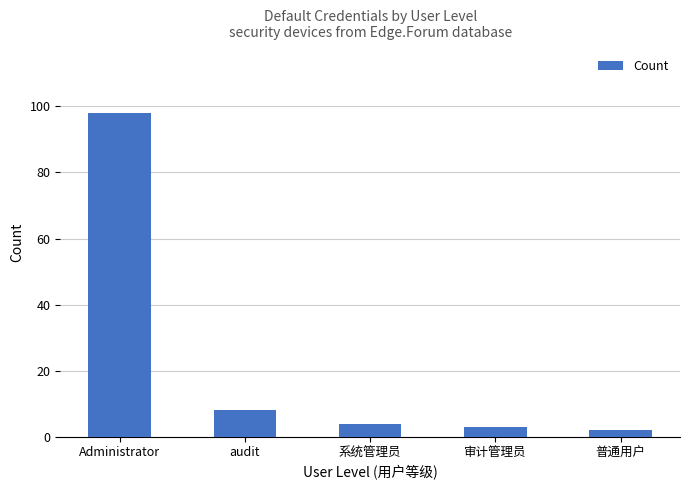

Does the chart contain any negative values?

No